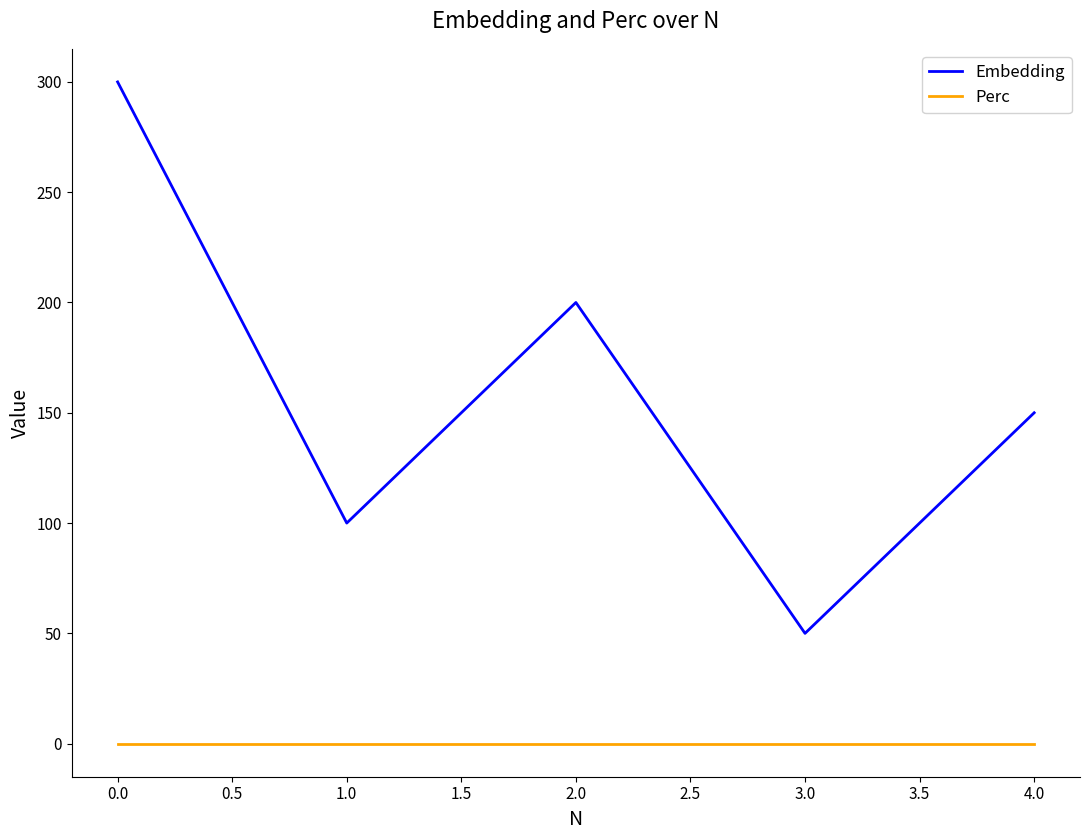

What is the spread (max minus min) of values at 4.0?

150